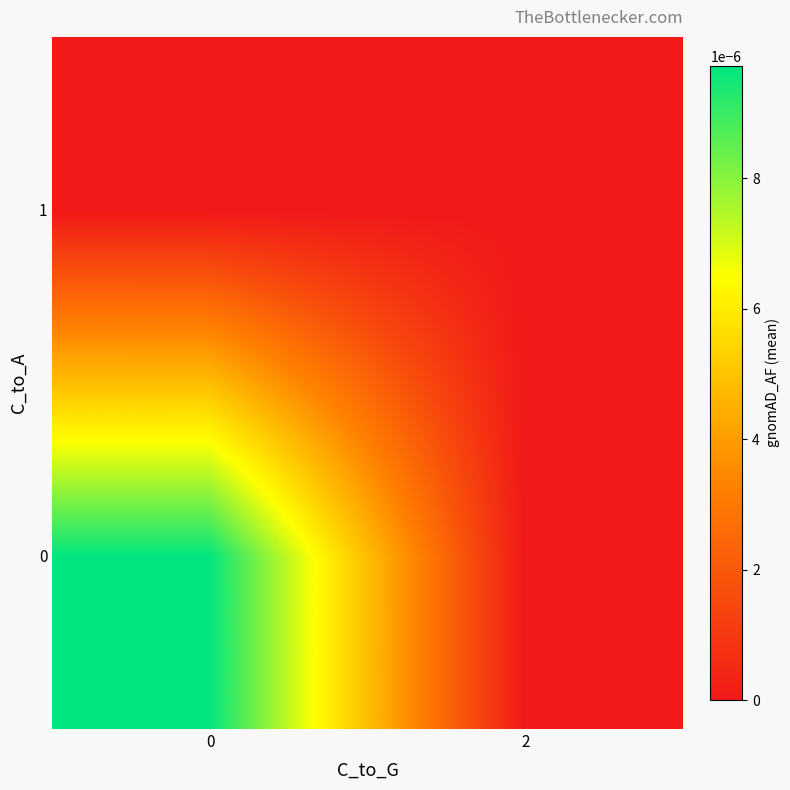

List the series in order of their peak value, highest first.

0, 1